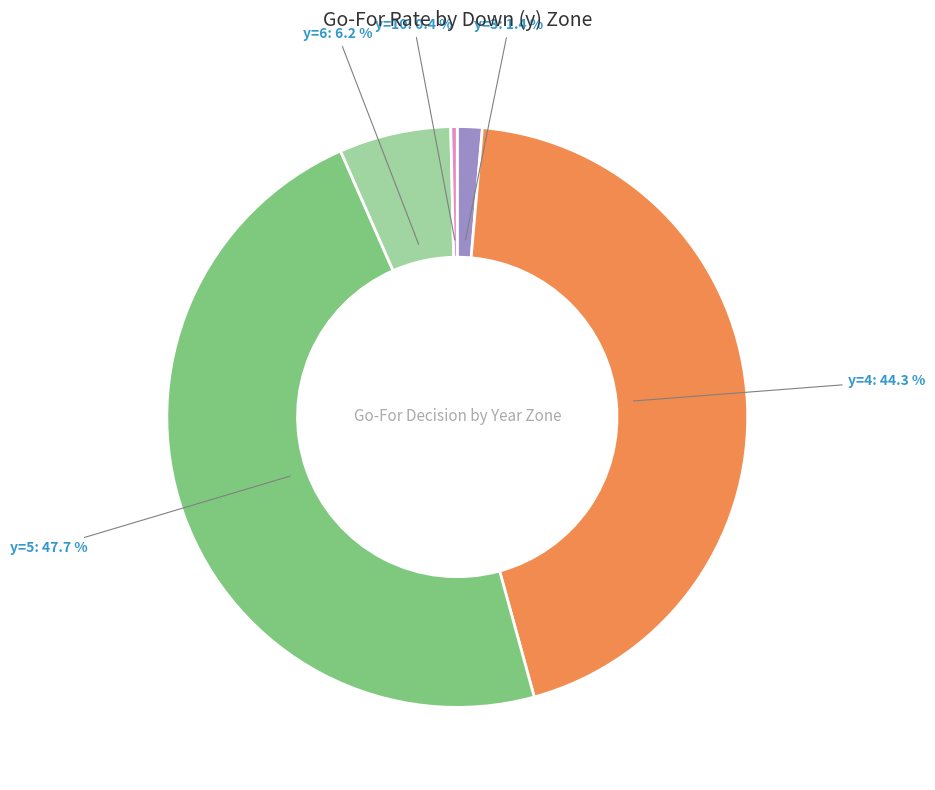

What is the smallest slice in the pie chart?

y=10